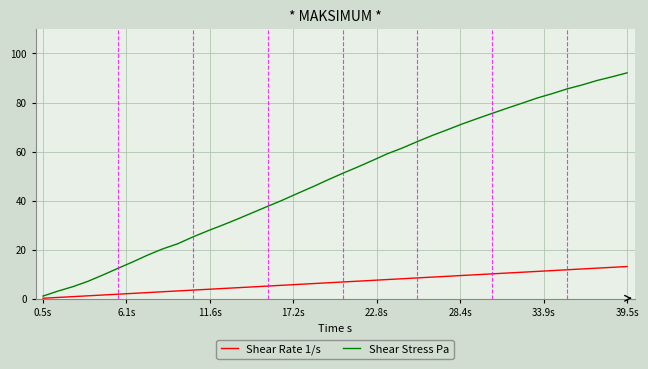

Which series has the largest total across all categories?

Shear Stress Pa